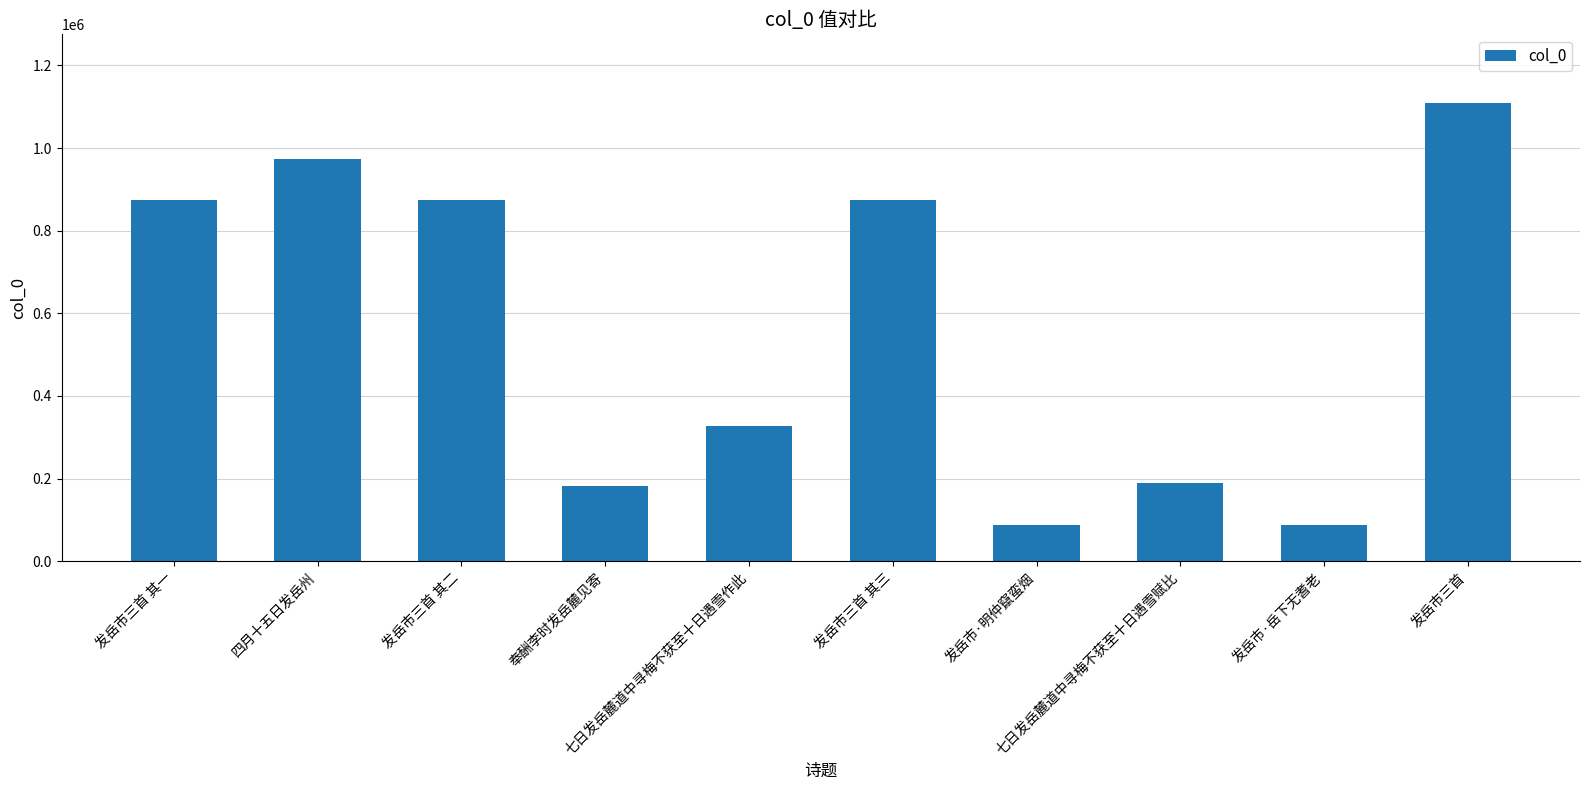

What is the maximum value shown in the chart?

1108782